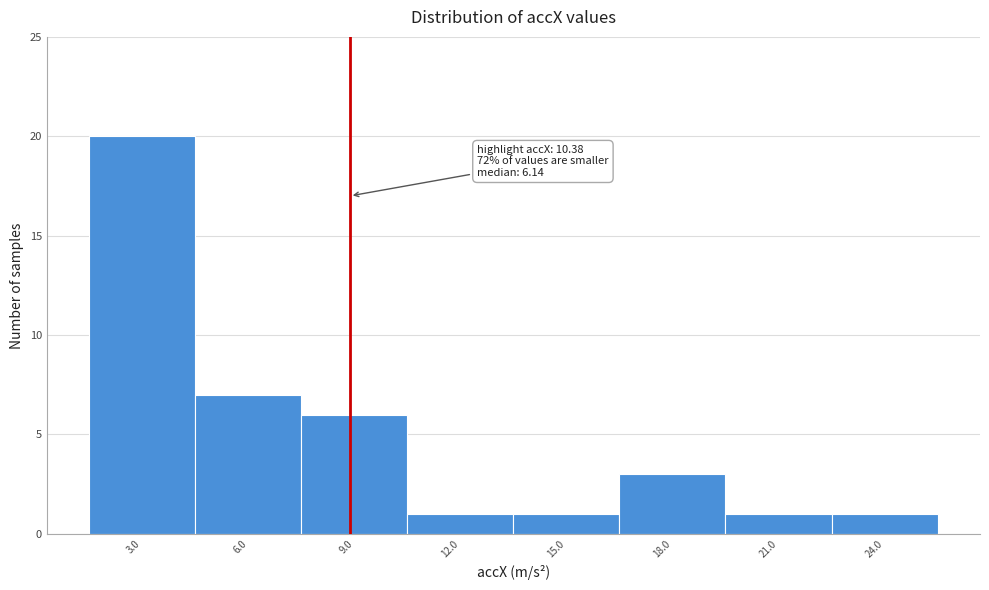

Reading left to right, transcribe all the data shown in this chart.

3.0=20	6.0=7	9.0=6	12.0=1	15.0=1	18.0=3	21.0=1	24.0=1